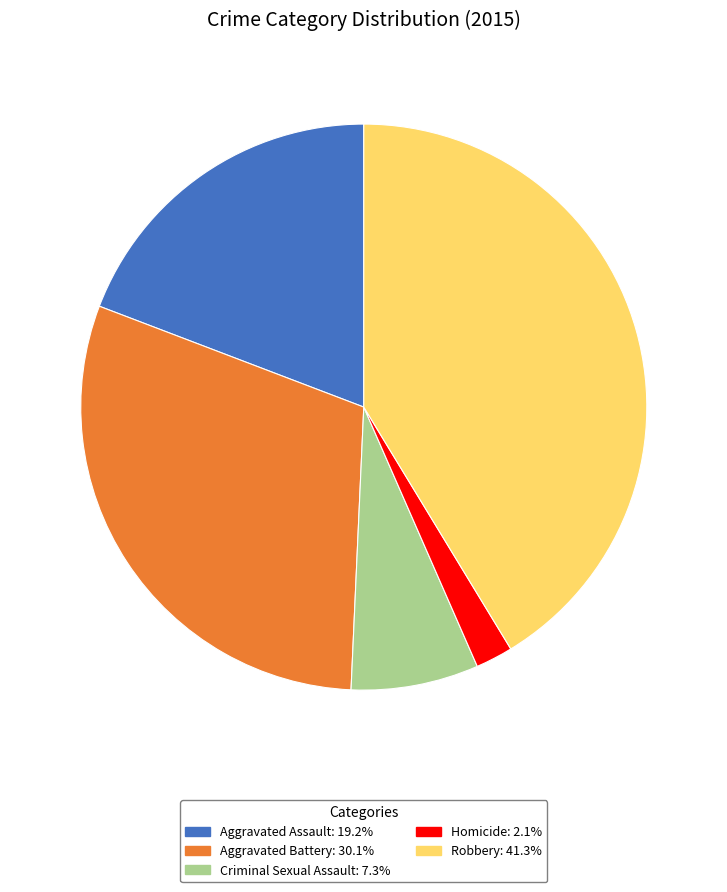

Is there any slice that represents more than half of the pie?

No